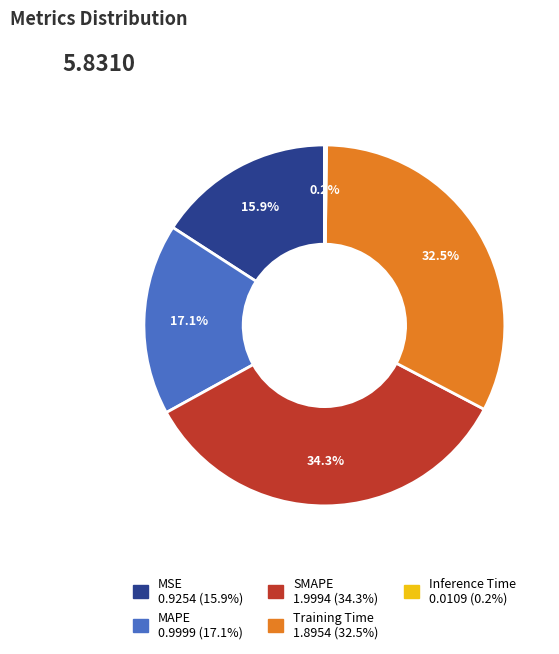

Is there a majority slice in this chart?

No